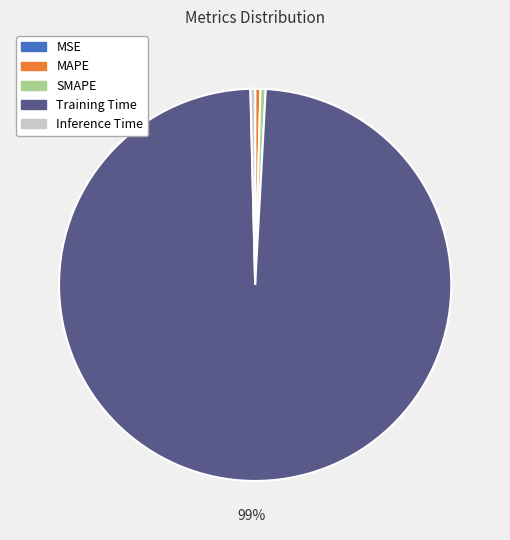

Which slice is the largest?

Training Time